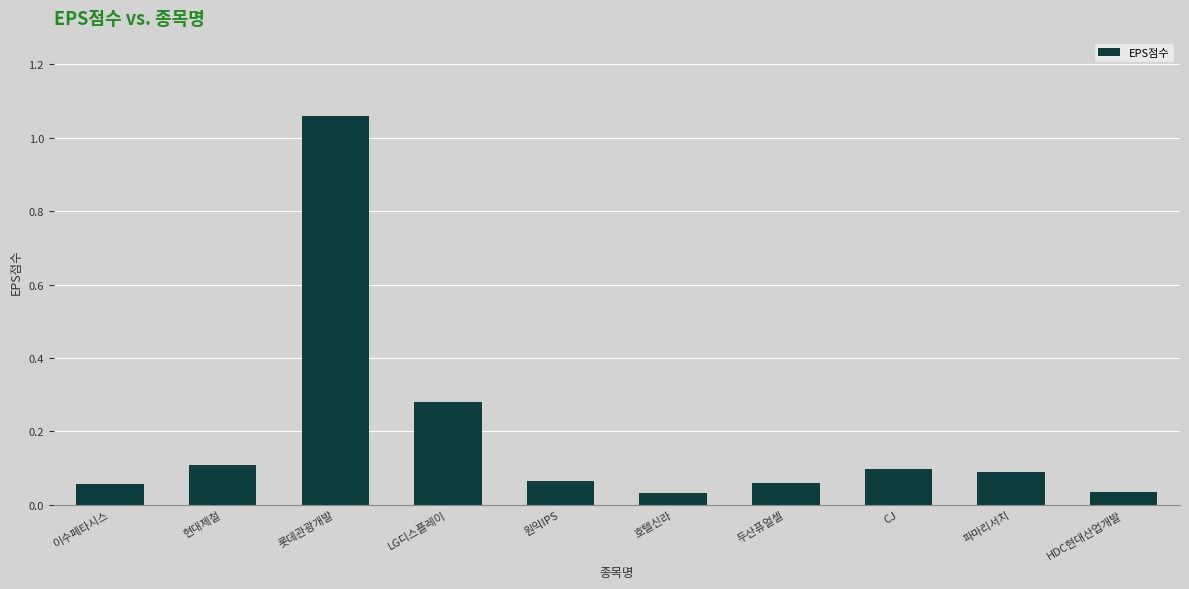

The chart shows a value of 0.1 at CJ. True or false?

True